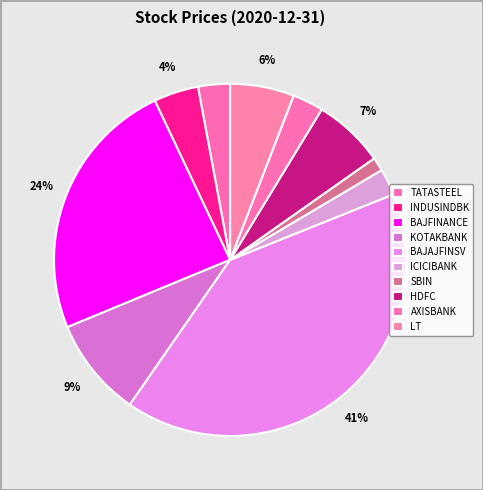

Does ICICIBANK account for over 50% of the chart?

No